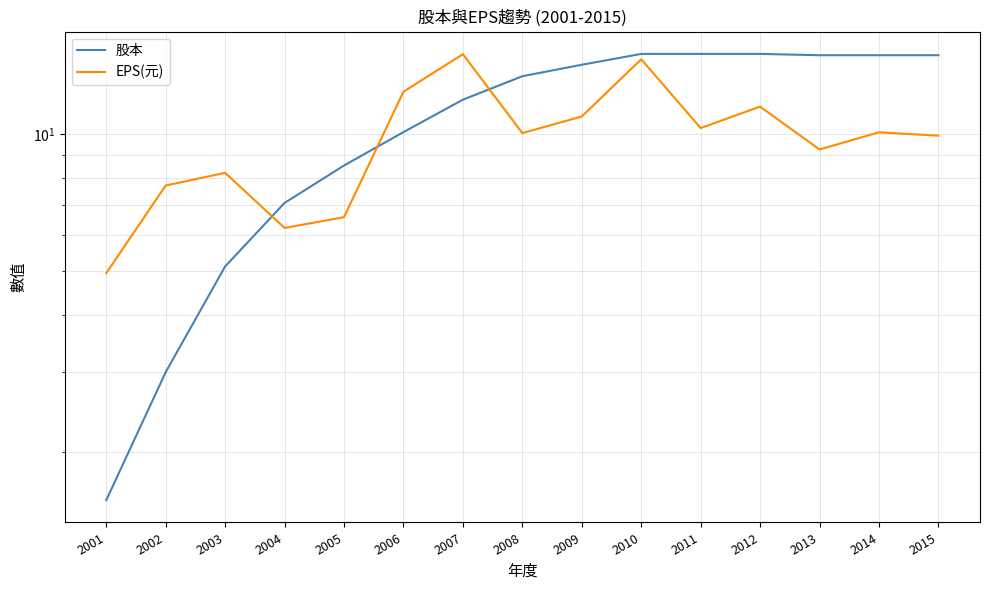

What is the lowest value of the EPS(元) series?

5.0